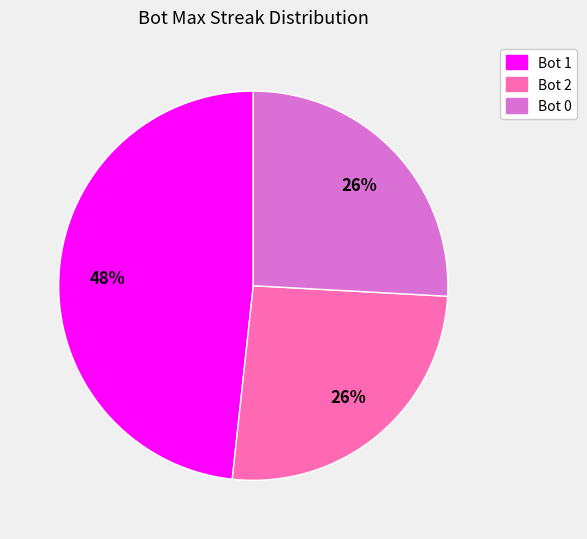

Which has a higher value, Bot 2 or Bot 1?

Bot 1